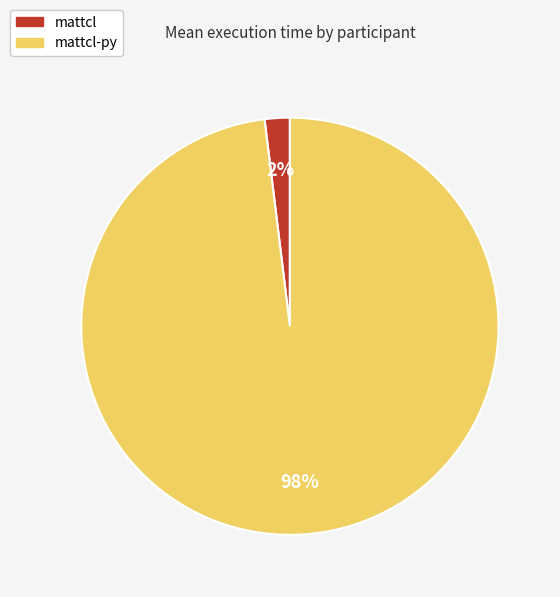

To the nearest percent, what is the average slice percentage?

50%